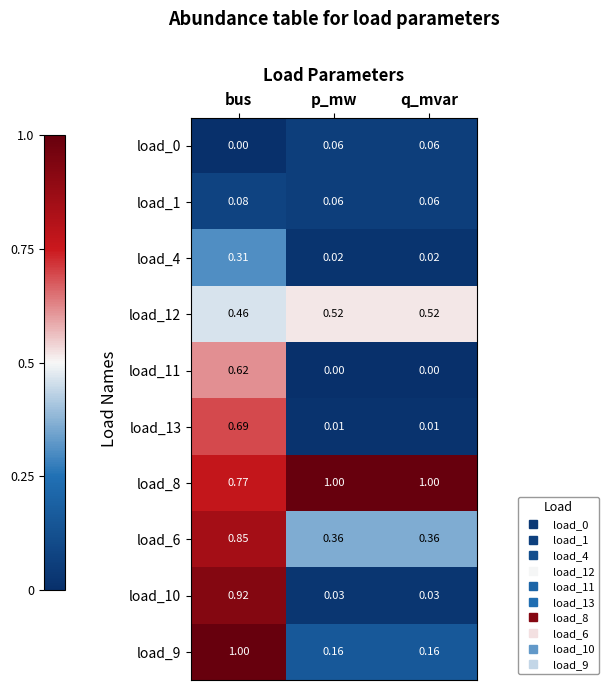

Is the value of load_13 at p_mw greater than the value of load_8 at q_mvar?

No